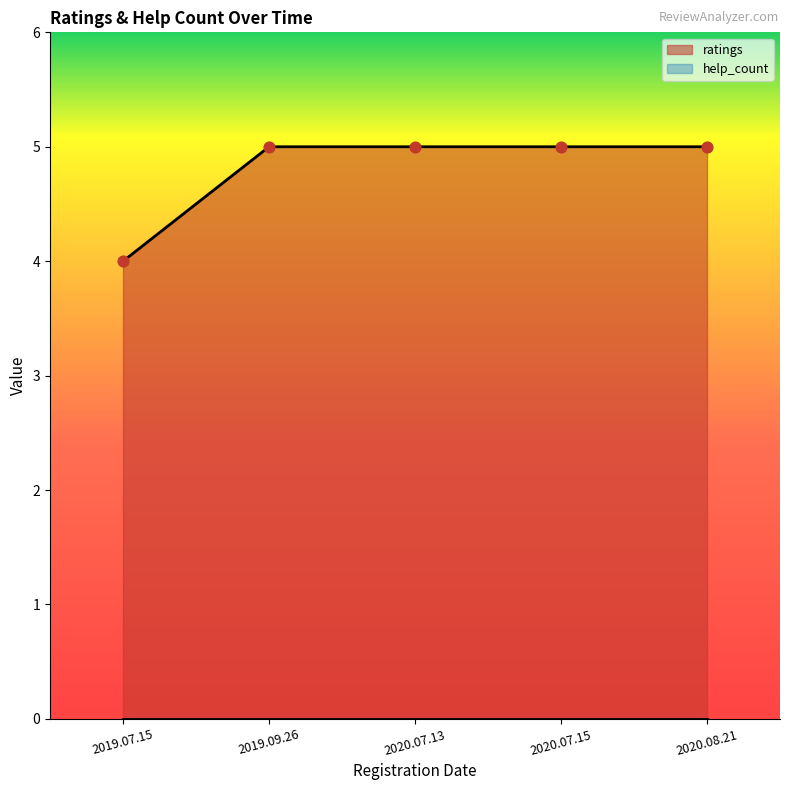

Approximately how many times larger is the value at 2020.07.13 compared to 2019.09.26?

1.0